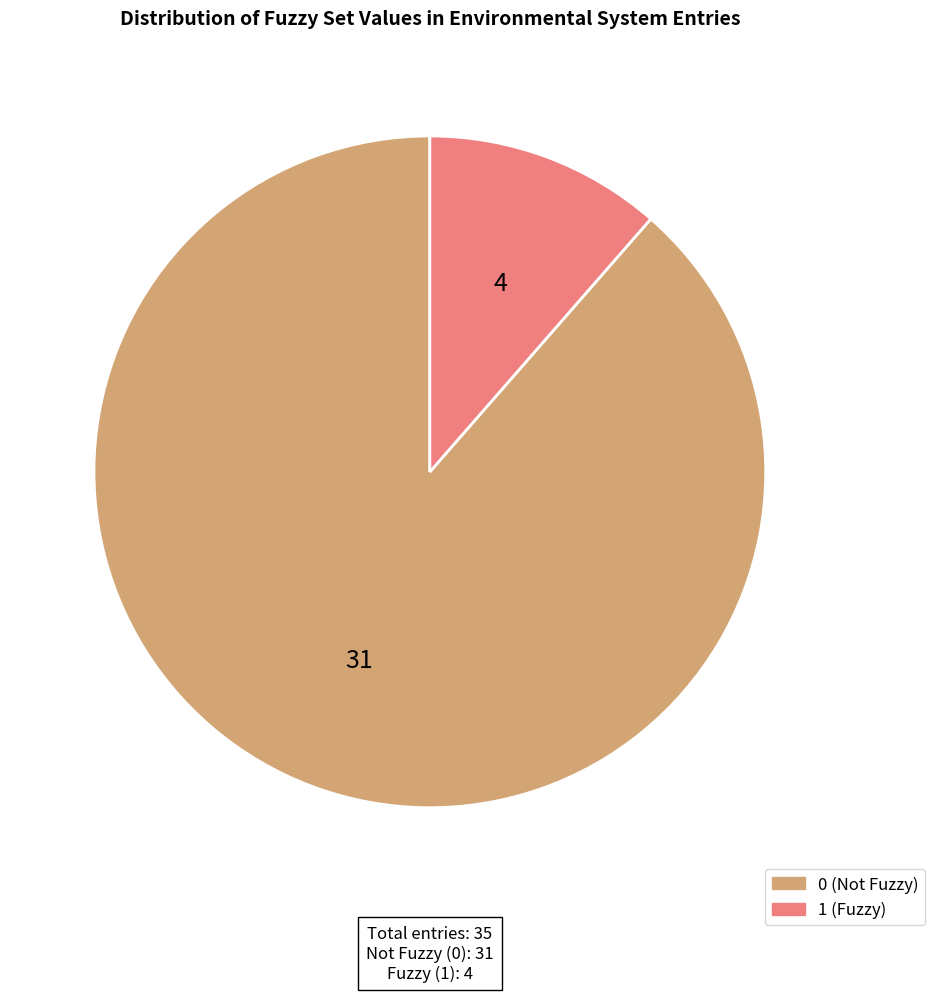

Does any single category account for the majority?

Yes